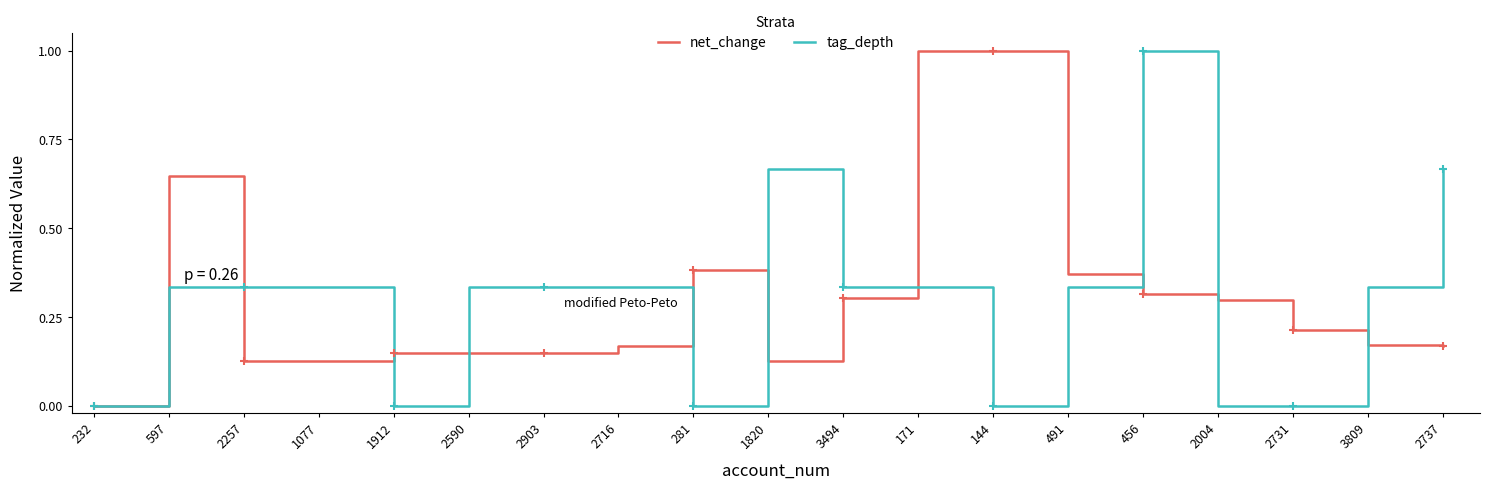

What position from the left is 456?

15